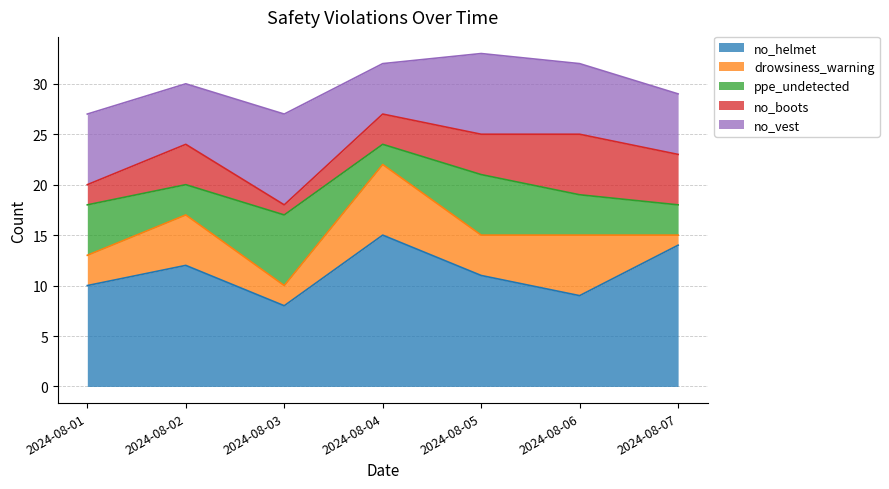

The value of ppe_undetected at 2024-08-02 is 2. True or false?

False